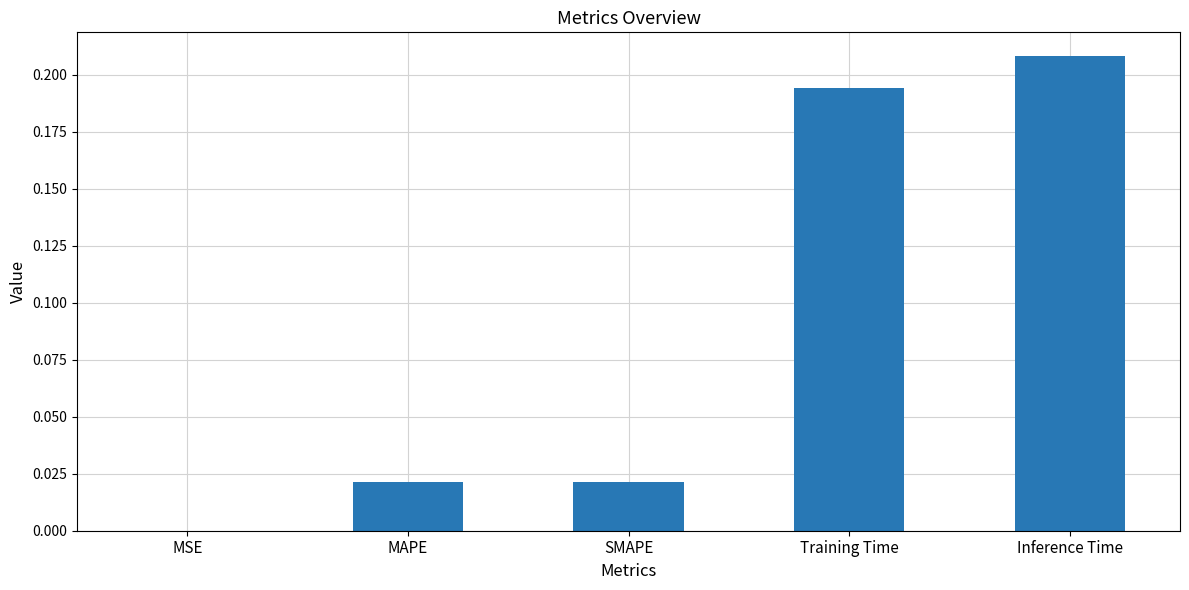

Which label corresponds to the largest value in the chart?

Inference Time